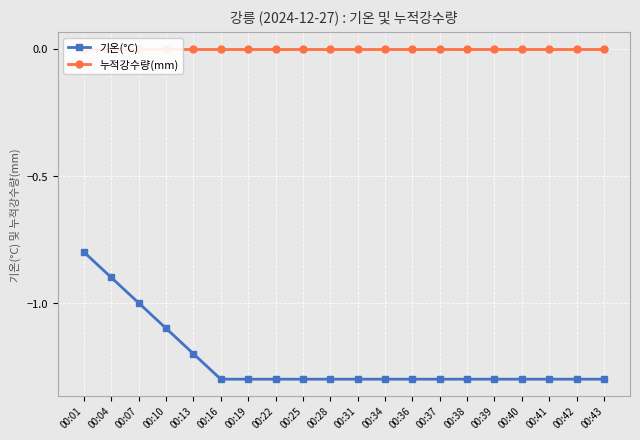

Does the chart display data point markers on the line(s)?

Yes